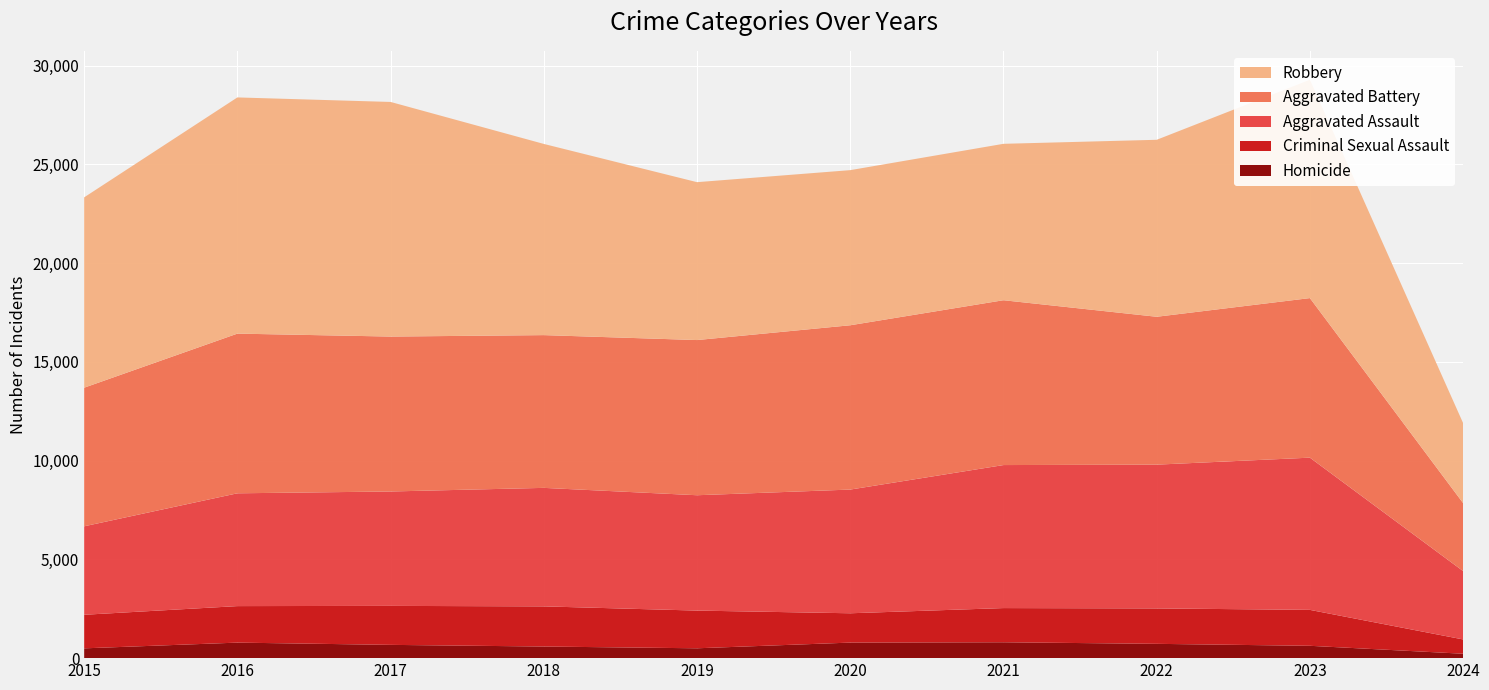

Reading right to left, what are all the values shown in this chart?

Homicide: 223	625	724	804	787	499	588	672	786	496
Criminal Sexual Assault: 724	1819	1794	1731	1485	1909	2033	1974	1849	1700
Aggravated Assault: 3461	7708	7280	7242	6264	5841	6001	5793	5712	4480
Aggravated Battery: 3442	8080	7488	8347	8320	7858	7735	7845	8086	7019
Robbery: 4050	11056	8962	7920	7855	7995	9681	11880	11960	9638